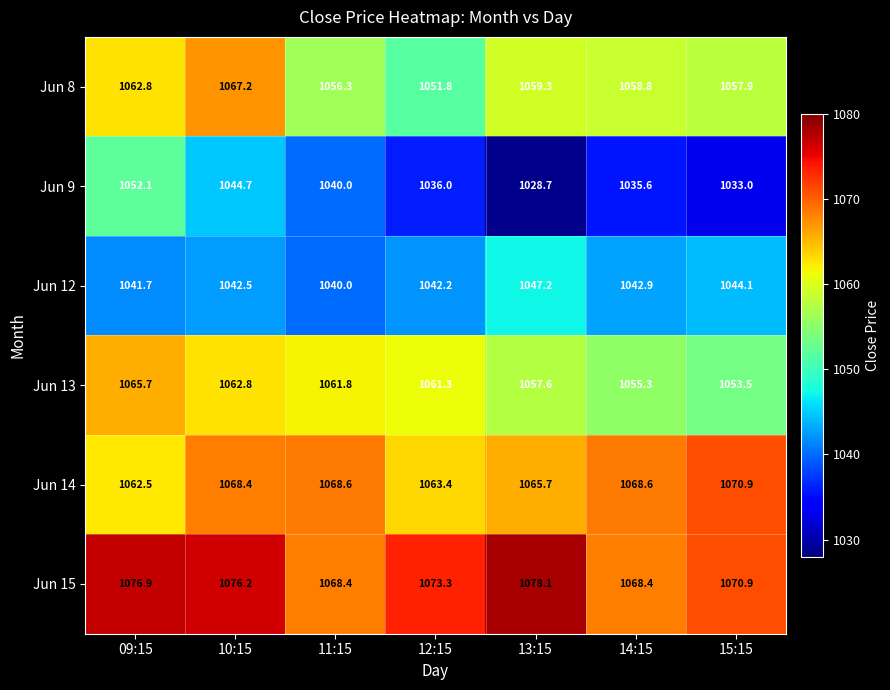

What is the average value of the Jun 12 series?

1042.9